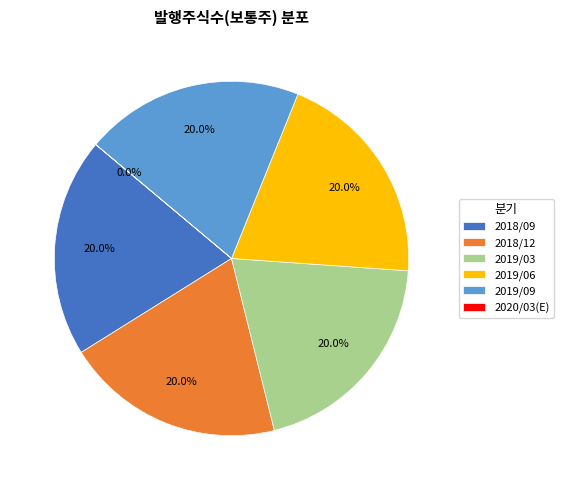

Is 2018/12 the majority of the pie?

No